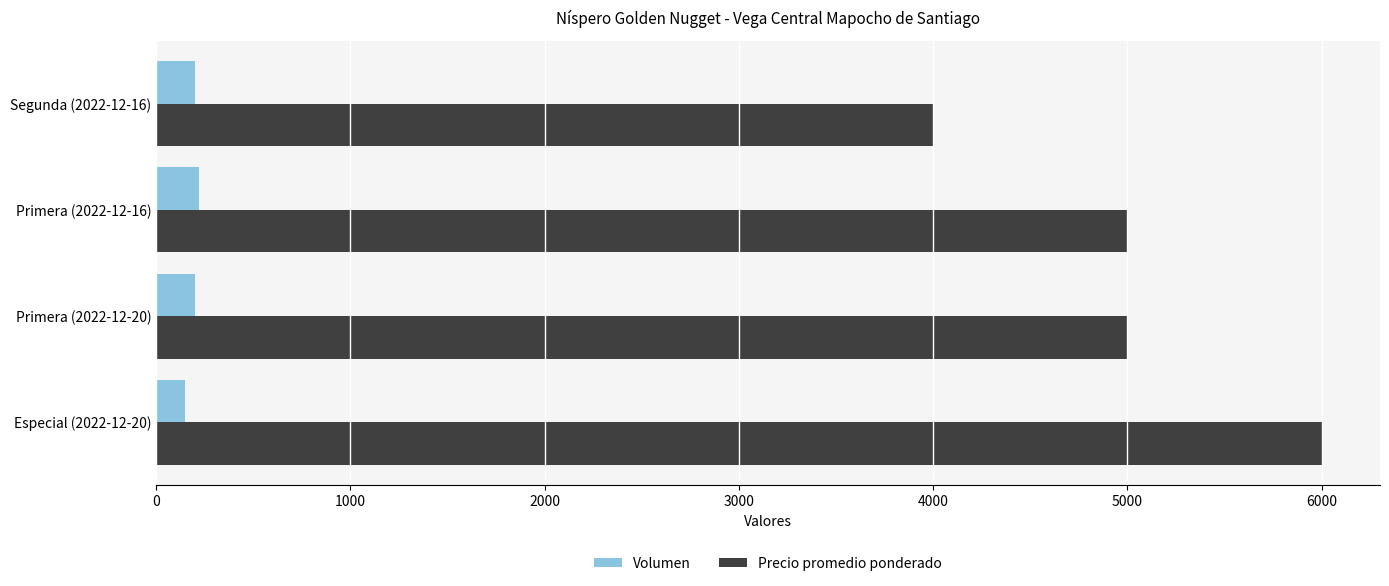

Rank the series at Segunda (2022-12-16) from lowest to highest value.

Volumen, Precio promedio ponderado